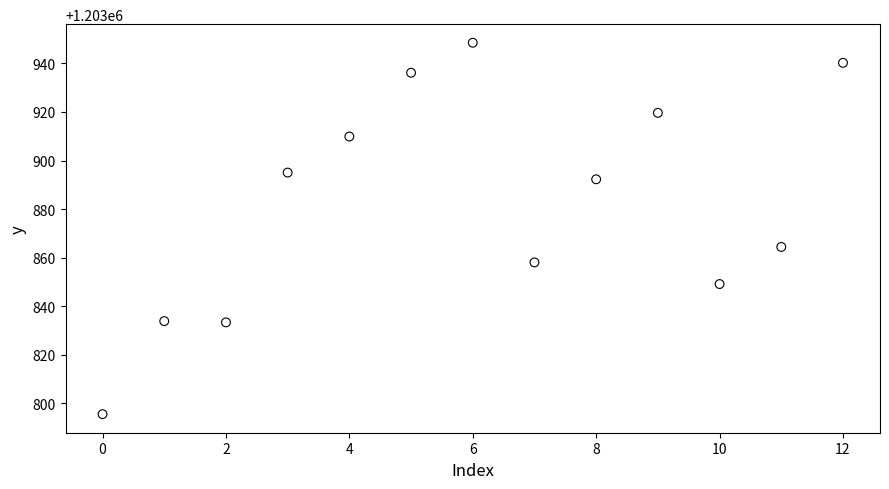

What is the range of Y values (max minus min)?

153.1